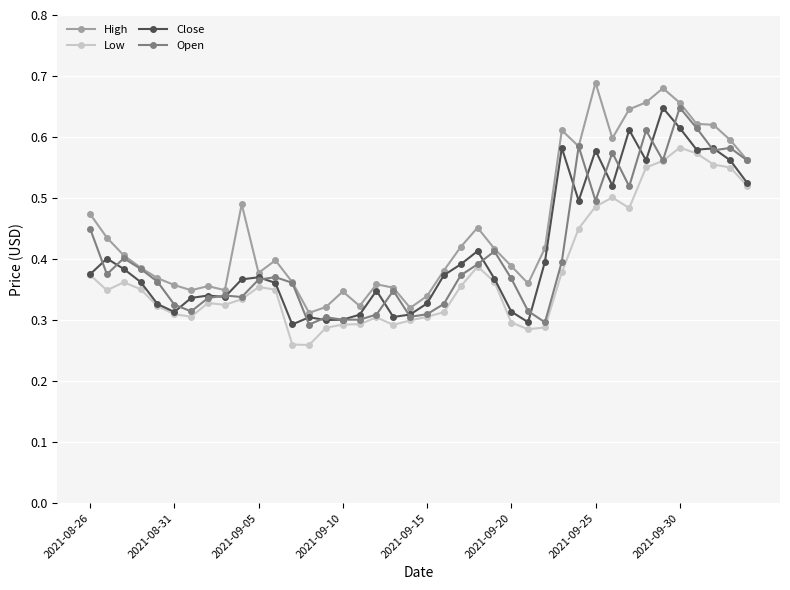

How many Low values are between 0 and 1?

40